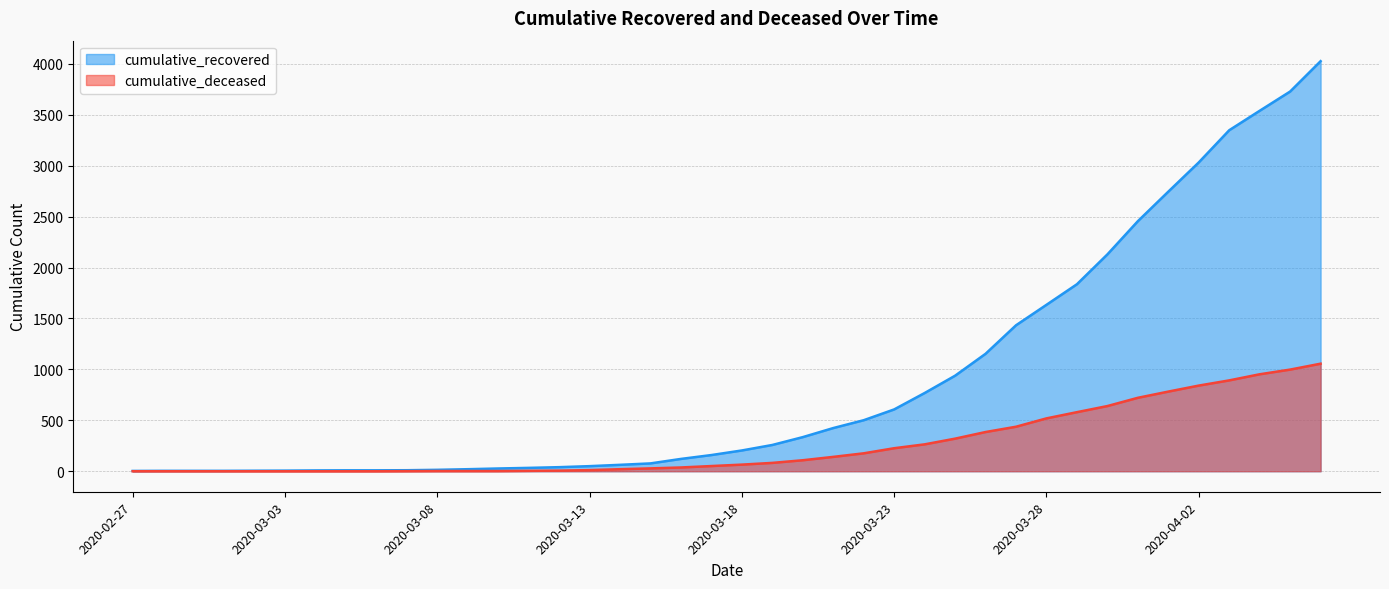

List the series in order of their overall mean, highest first.

cumulative_recovered, cumulative_deceased